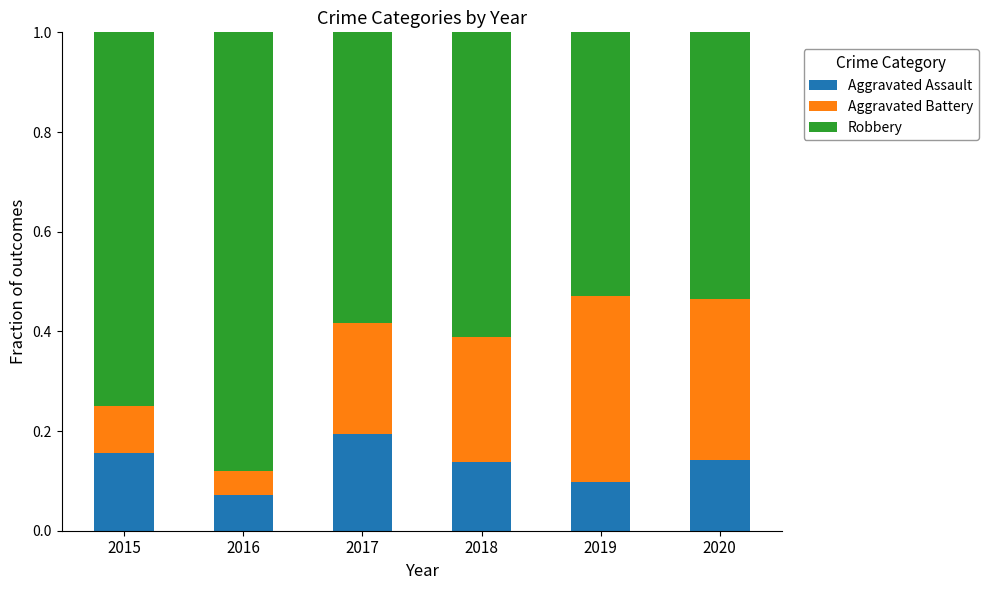

The Aggravated Assault series shows 0.2 at 2018. True or false?

False